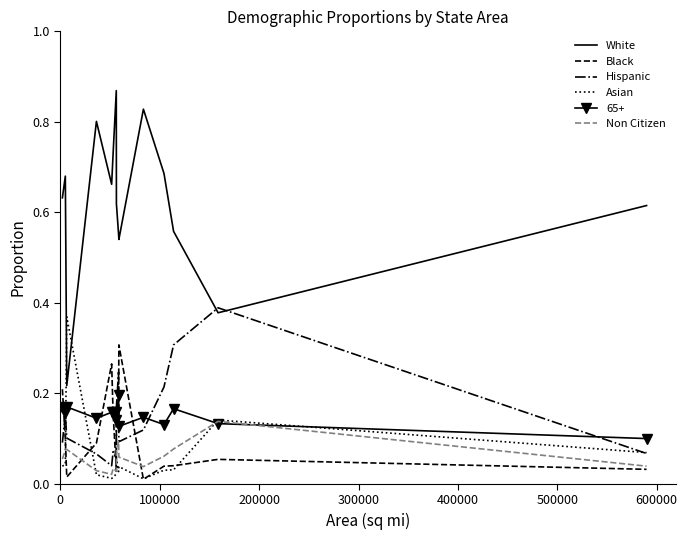

Which series has the largest total across all categories?

White